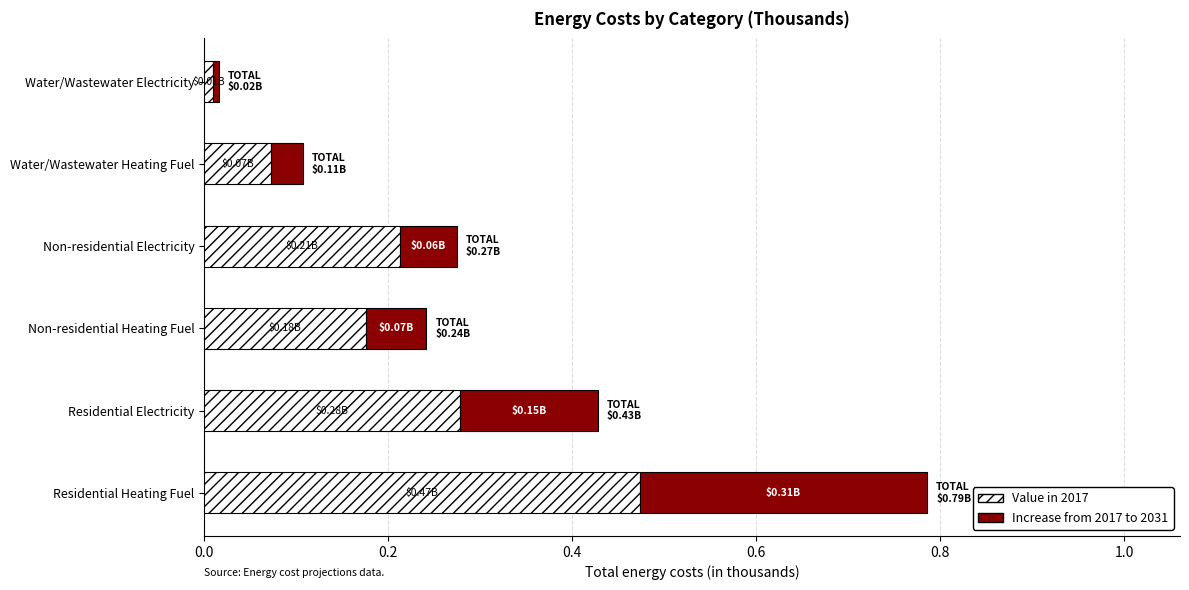

At which category is the sum across all series the highest?

Residential Heating Fuel